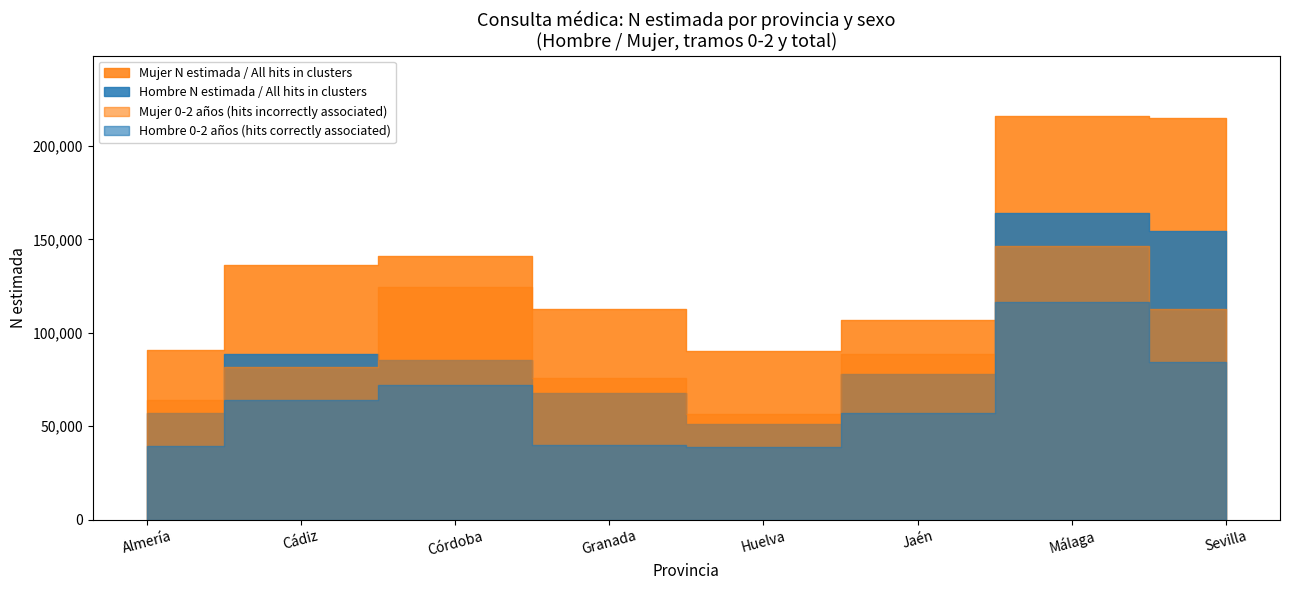

True or false: Hombre N (estimada) and Hombre más de 15 cross at least once.

False